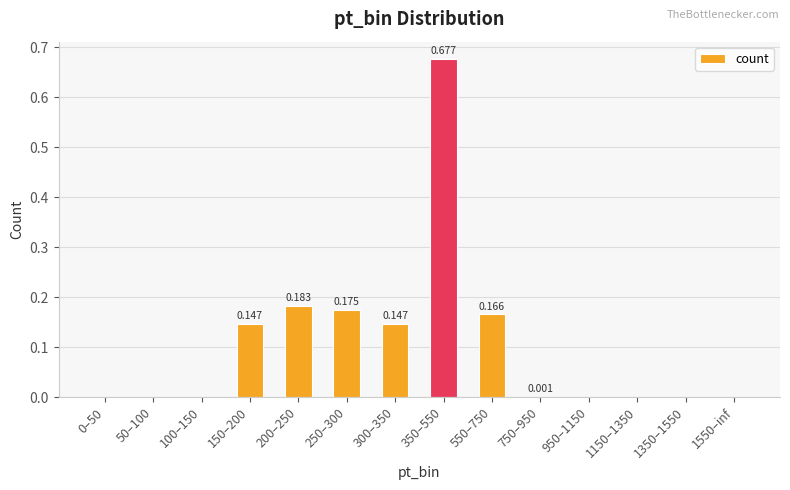

The value at 50–100 is 0.0. True or false?

True